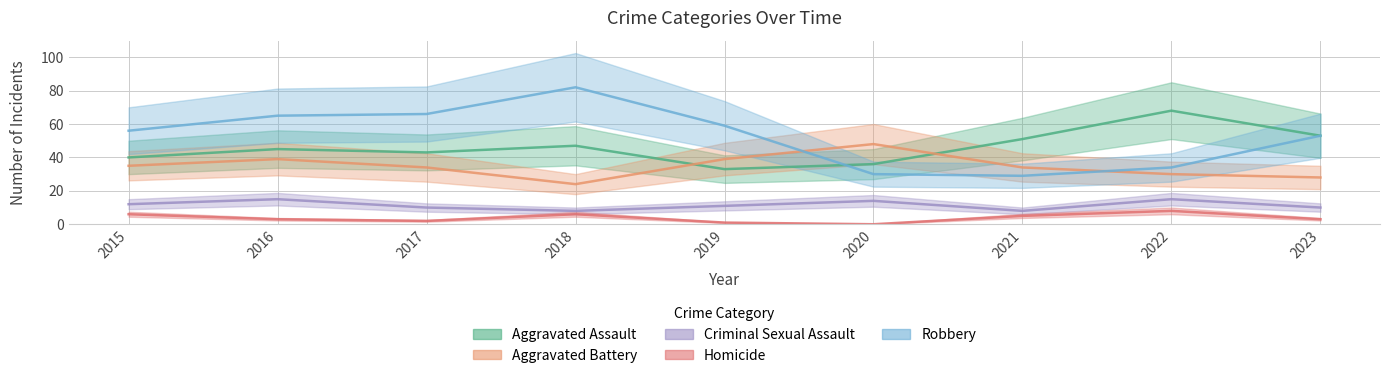

What is the sum of all Aggravated Battery values?

311